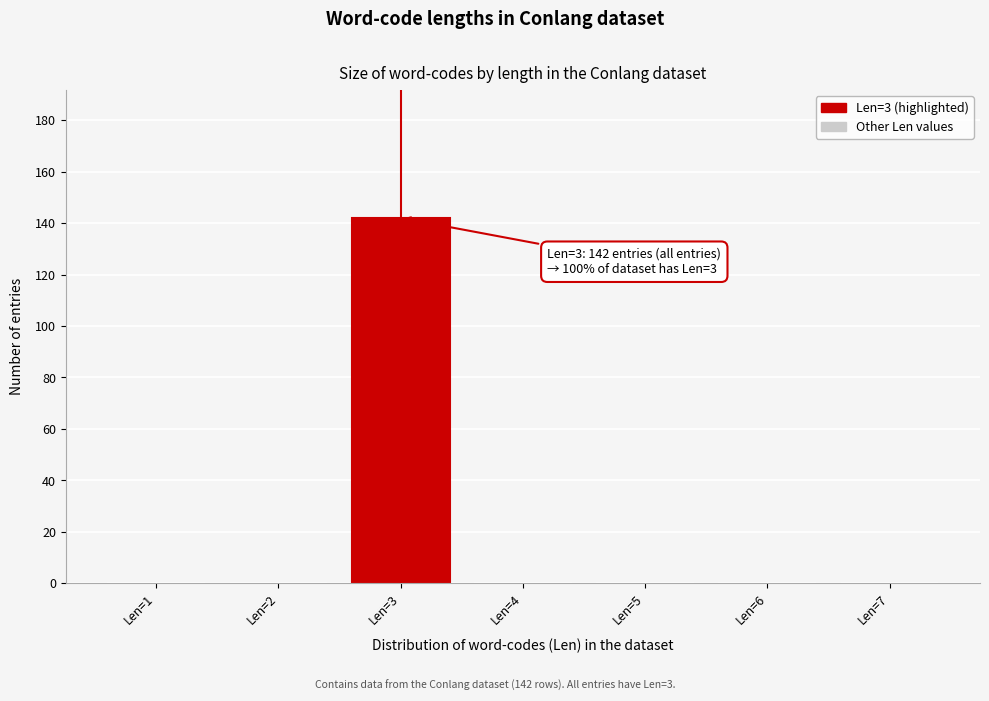

Over which range of the x-axis is the bar tallest?

2.5 to 3.5